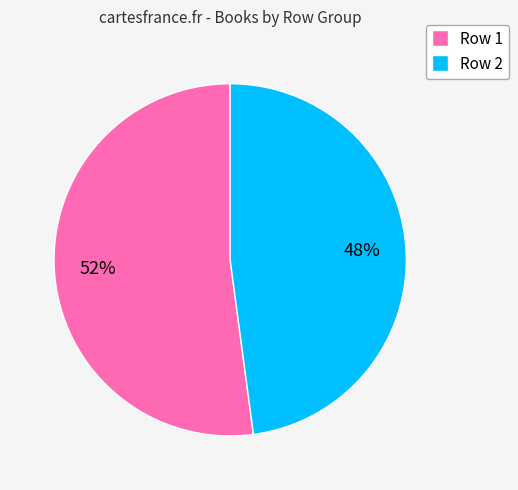

Which category has the biggest portion of the pie?

Row 1